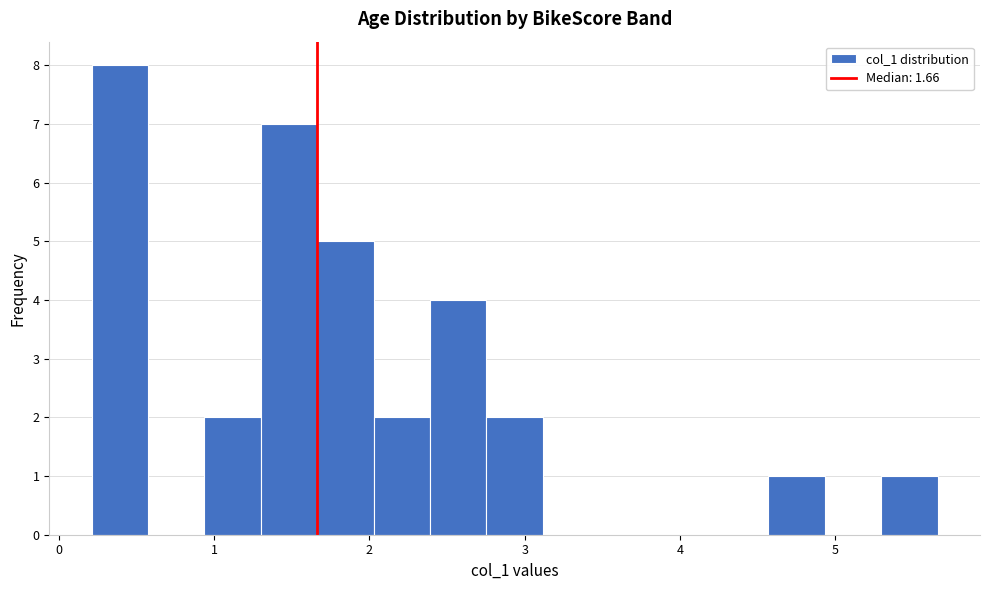

Read against the x-axis, roughly where is the centre of the tallest bar?

0.4